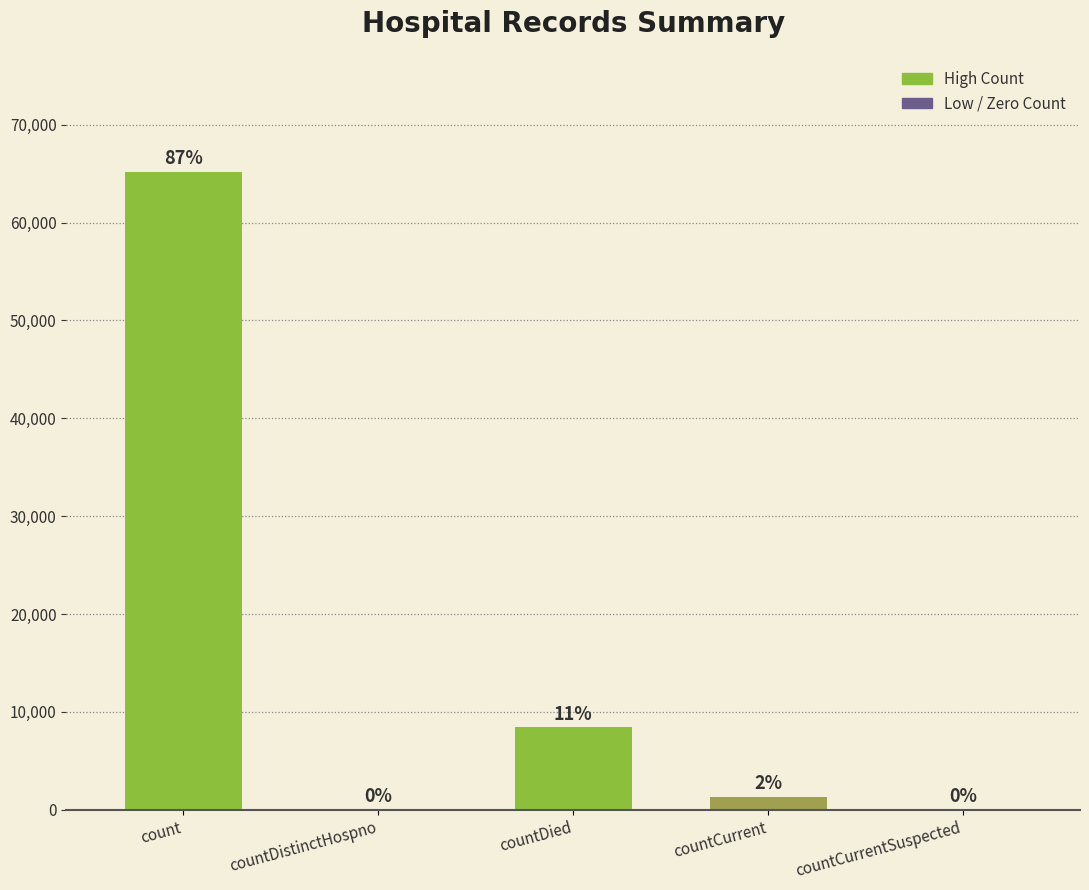

What is the label of the 2nd bar from the right?

countCurrent